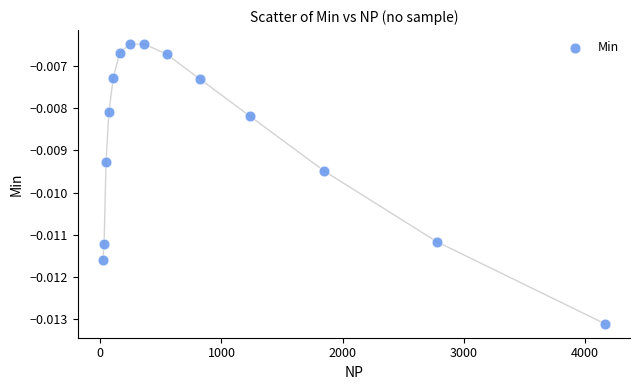

What is the range of X values (max minus min)?

4142.0